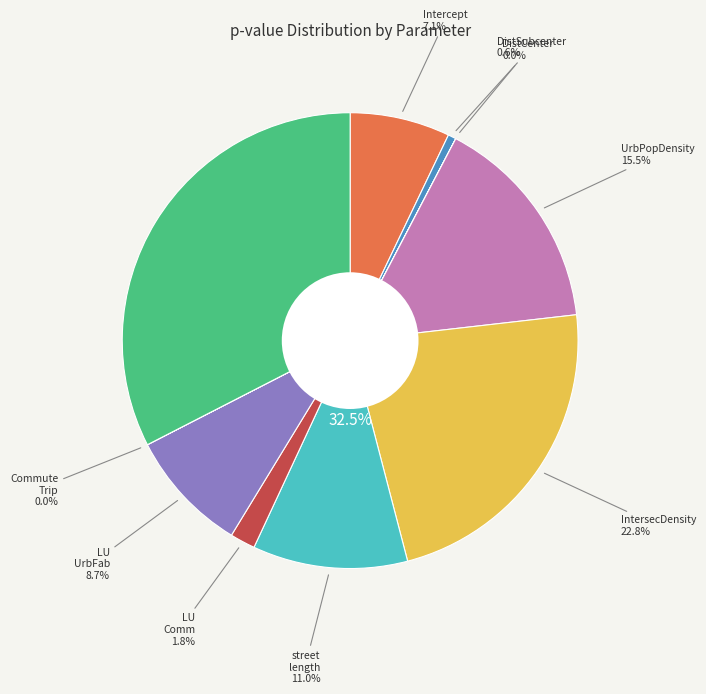

What percentage is the LU_Comm_res slice, to the nearest percent?

2%